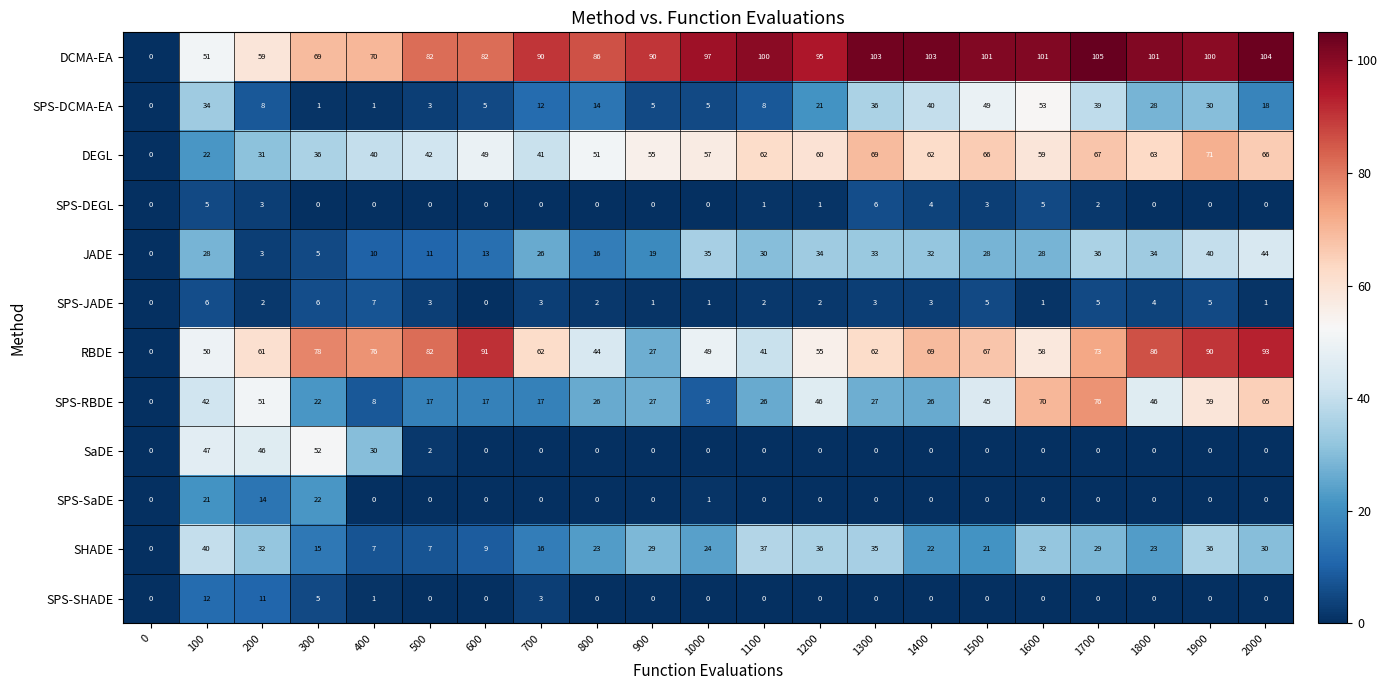

Is the value of DCMA-EA at 2000 greater than the value of SPS-RBDE at 0?

Yes